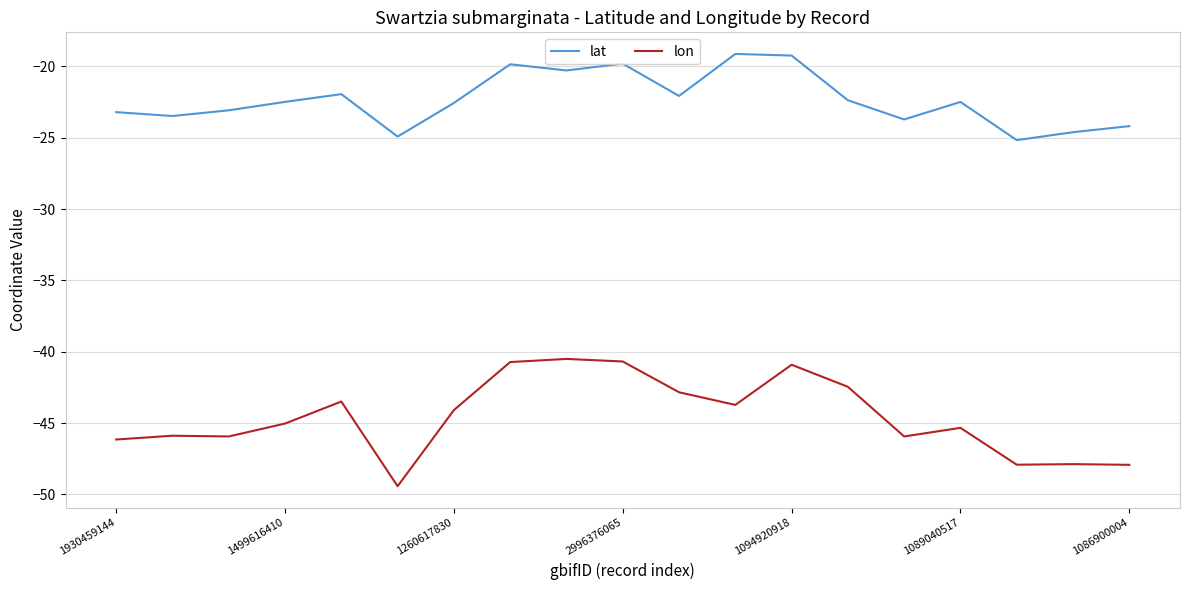

Which series has the widest spread of values?

lon